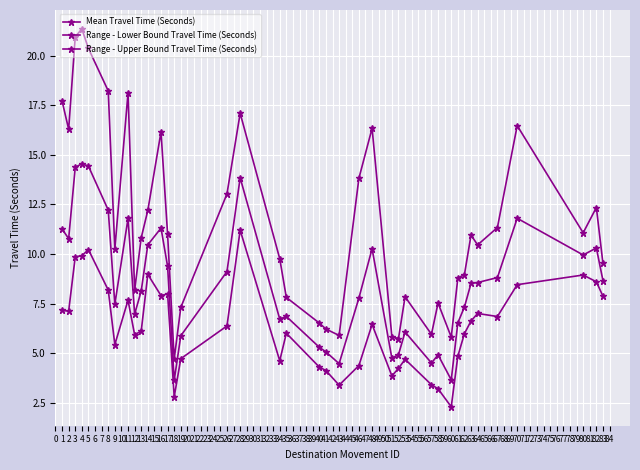

Which series has the largest range (max minus min)?

Range - Upper Bound Travel Time (Seconds)